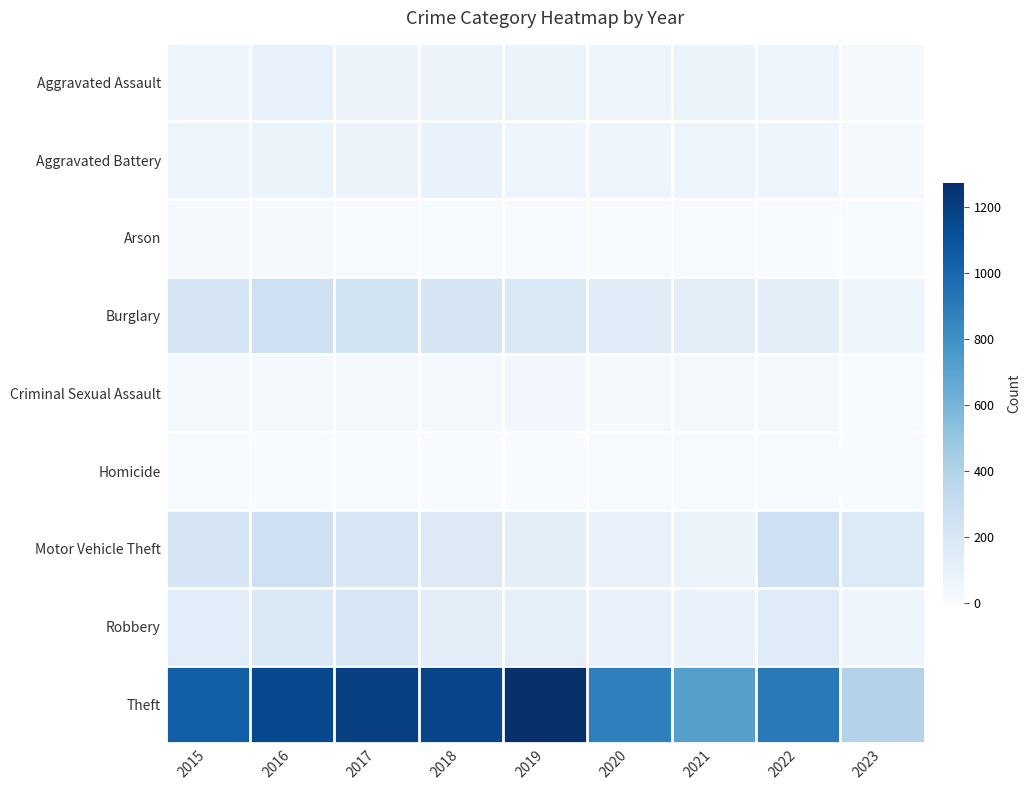

Reading left to right, transcribe all the data shown in this chart.

Aggravated Assault: 2015=56	2016=88	2017=72	2018=72	2019=80	2020=62	2021=66	2022=61	2023=15
Aggravated Battery: 2015=60	2016=66	2017=71	2018=86	2019=53	2020=57	2021=60	2022=56	2023=17
Arson: 2015=10	2016=12	2017=7	2018=7	2019=5	2020=7	2021=6	2022=3	2023=0
Burglary: 2015=216	2016=266	2017=237	2018=218	2019=182	2020=148	2021=133	2022=129	2023=50
Criminal Sexual Assault: 2015=29	2016=26	2017=22	2018=24	2019=31	2020=15	2021=25	2022=21	2023=3
Homicide: 2015=5	2016=4	2017=4	2018=4	2019=4	2020=5	2021=6	2022=7	2023=0
Motor Vehicle Theft: 2015=212	2016=259	2017=208	2018=163	2019=123	2020=99	2021=82	2022=260	2023=171
Robbery: 2015=139	2016=178	2017=202	2018=121	2019=116	2020=97	2021=88	2022=151	2023=56
Theft: 2015=1041	2016=1151	2017=1188	2018=1170	2019=1272	2020=884	2021=716	2022=913	2023=390